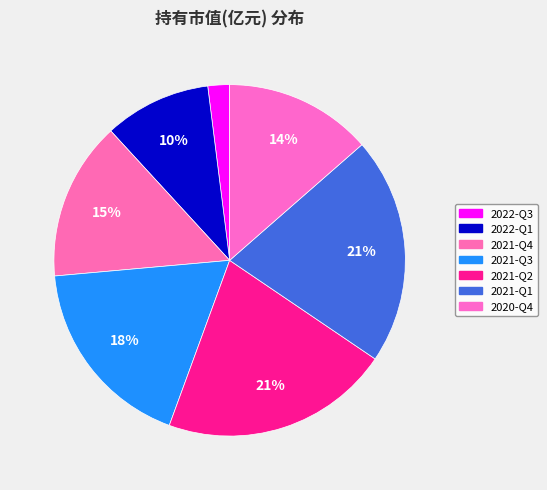

To the nearest percent, what portion does 2021-Q3 represent?

18%